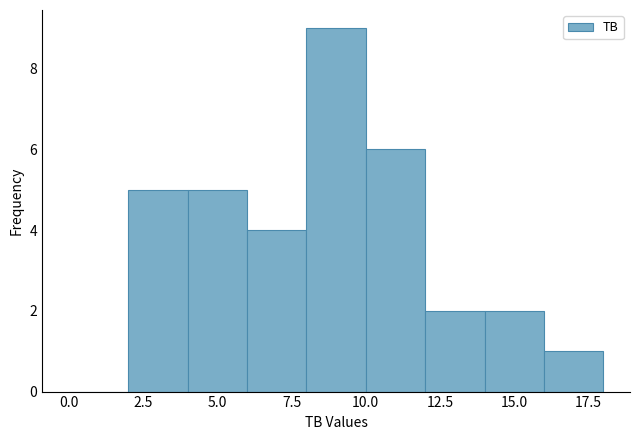

What is the height of the bar covering 4 to 6 on the x-axis? The values are not printed on the chart, so give them approximately, as read against the axis.

5